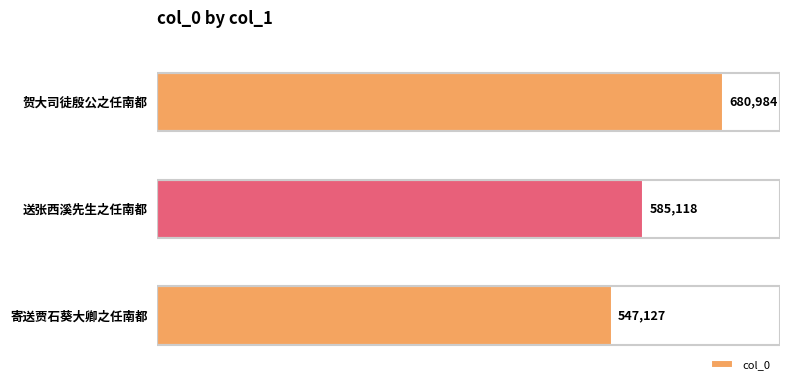

The chart shows a value of 547127 at 寄送贾石葵大卿之任南都. True or false?

True